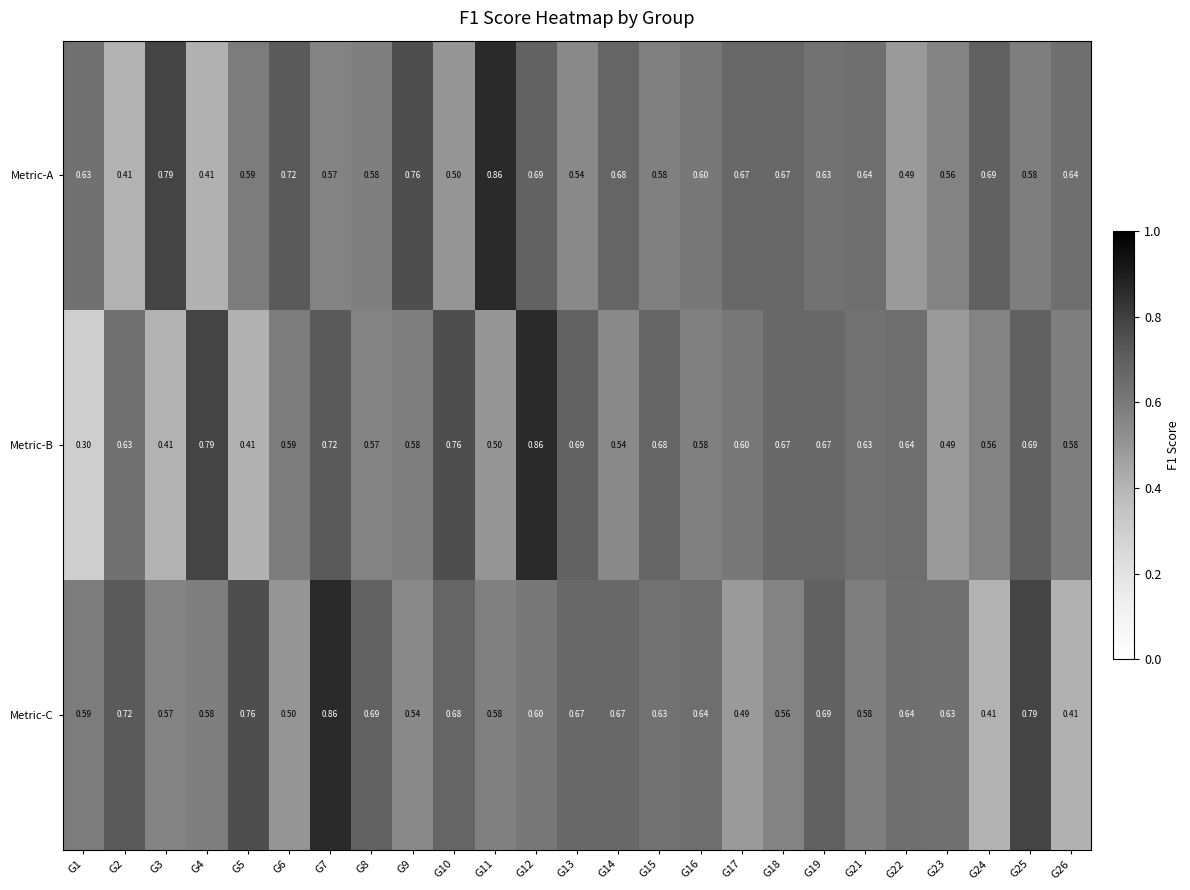

At G8, list the series in order from smallest to largest.

Metric-B, Metric-A, Metric-C